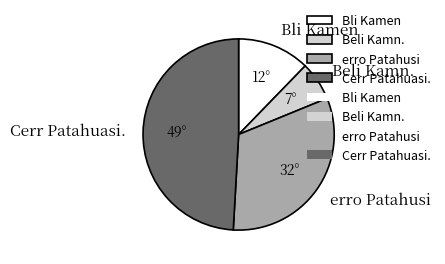

Rank the categories by value from highest to lowest.

Cerr Patahuasi., erro Patahusi, Bli Kamen, Beli Kamn.